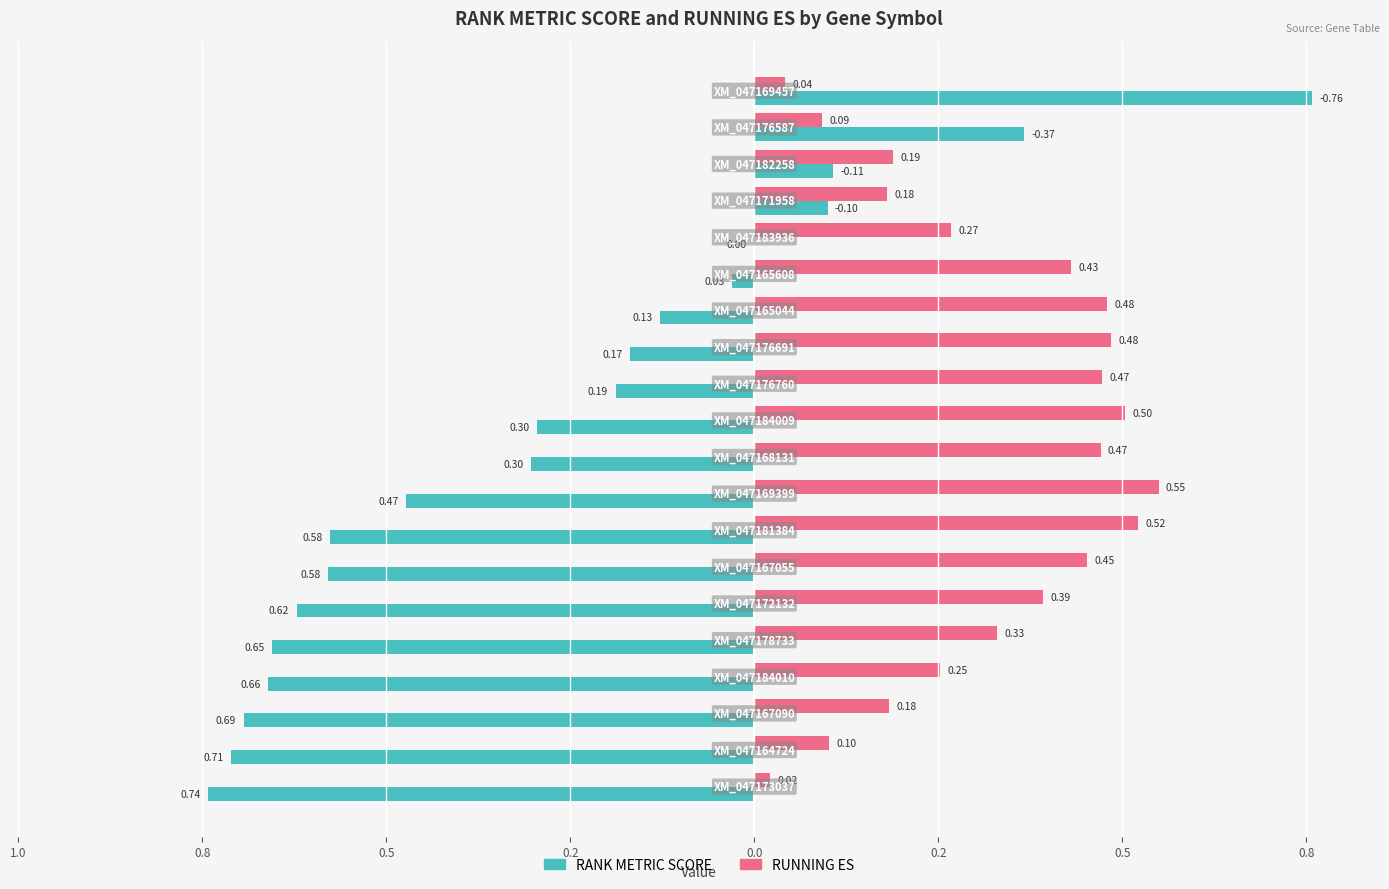

What are all the series names shown in the legend?

RANK METRIC SCORE, RUNNING ES